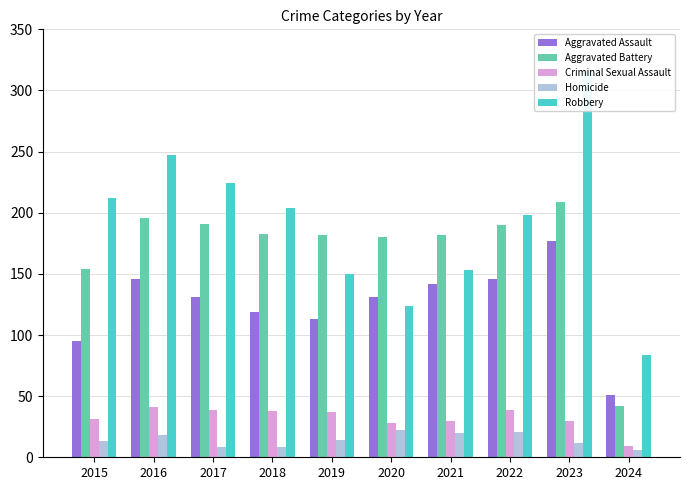

How many bars are there in total?

50